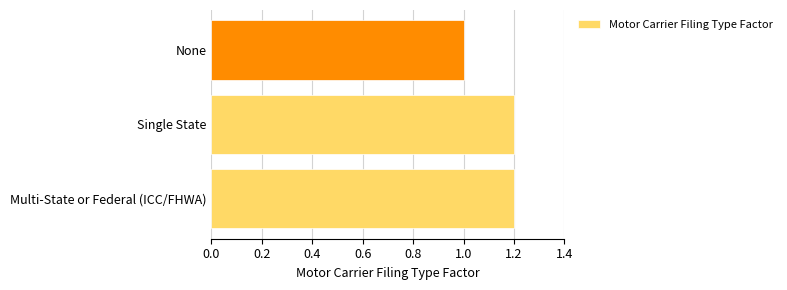

Is it true that the value at Multi-State or Federal (ICC/FHWA) is 1.2?

True